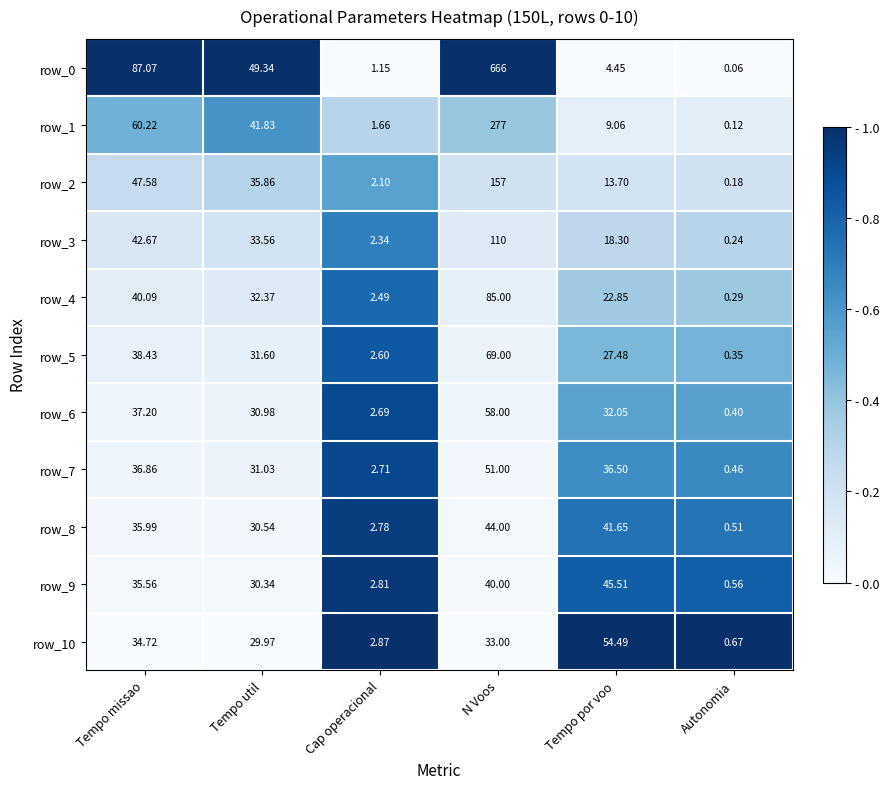

Where is row_6 nearest to the value 29?

Tempo util